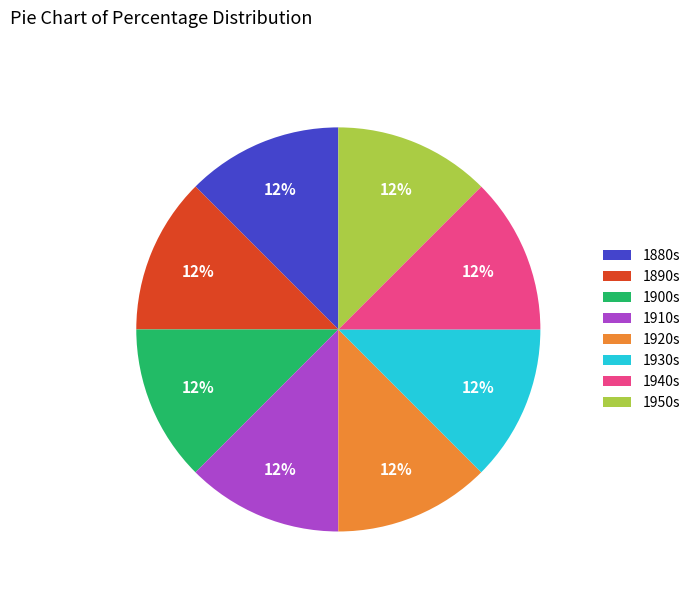

Approximately how many times larger is the value at 1930s compared to 1890s?

1.0